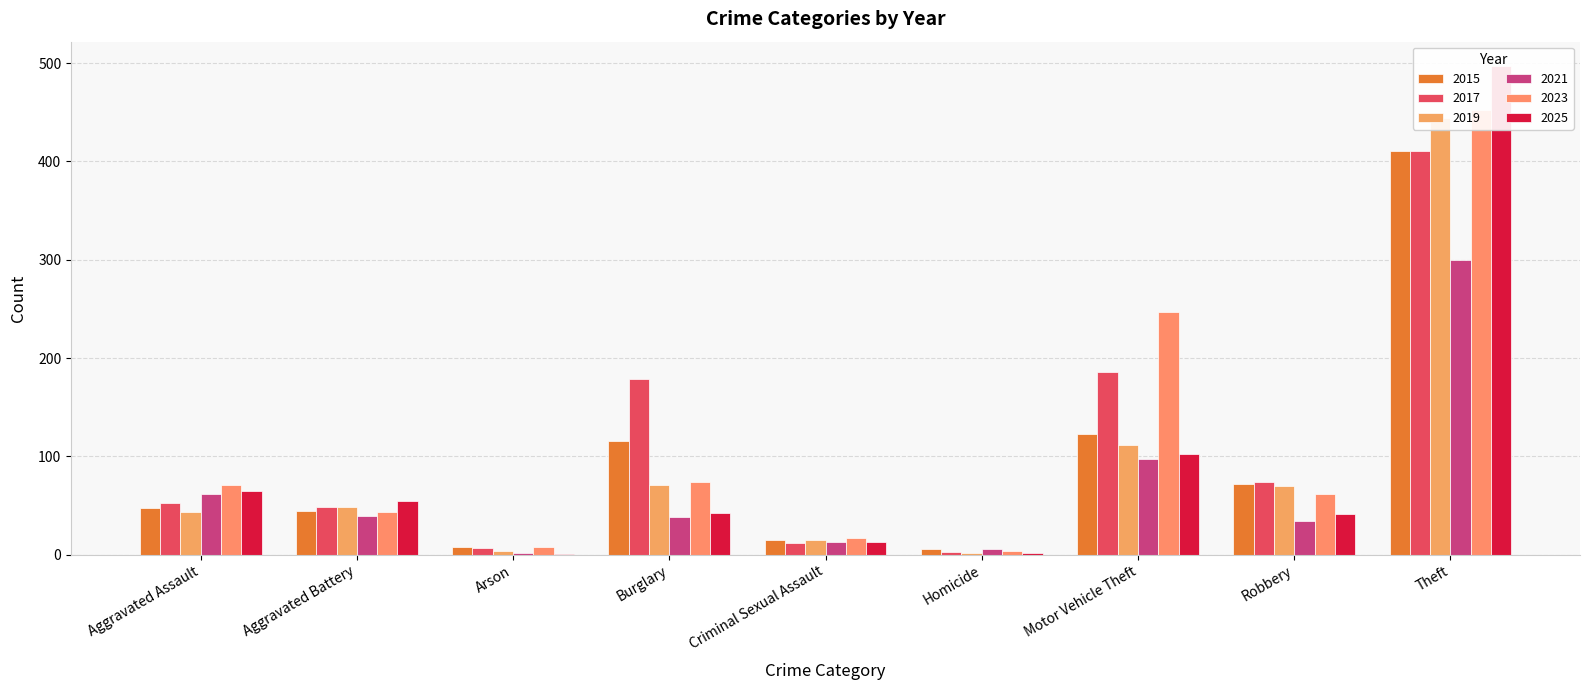

Count the number of categories in the chart.

9